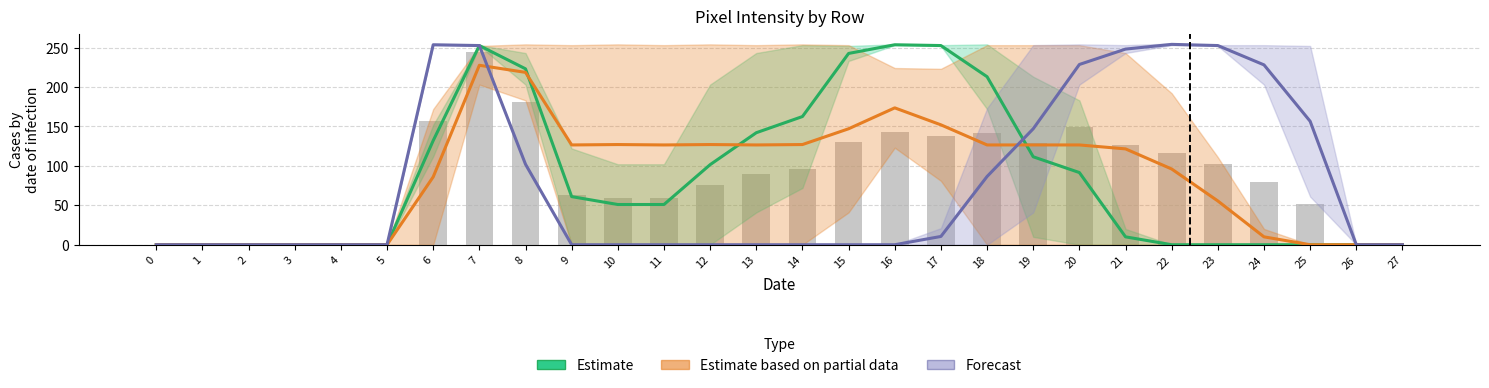

What is the difference between the highest and lowest values at 20?

137.0